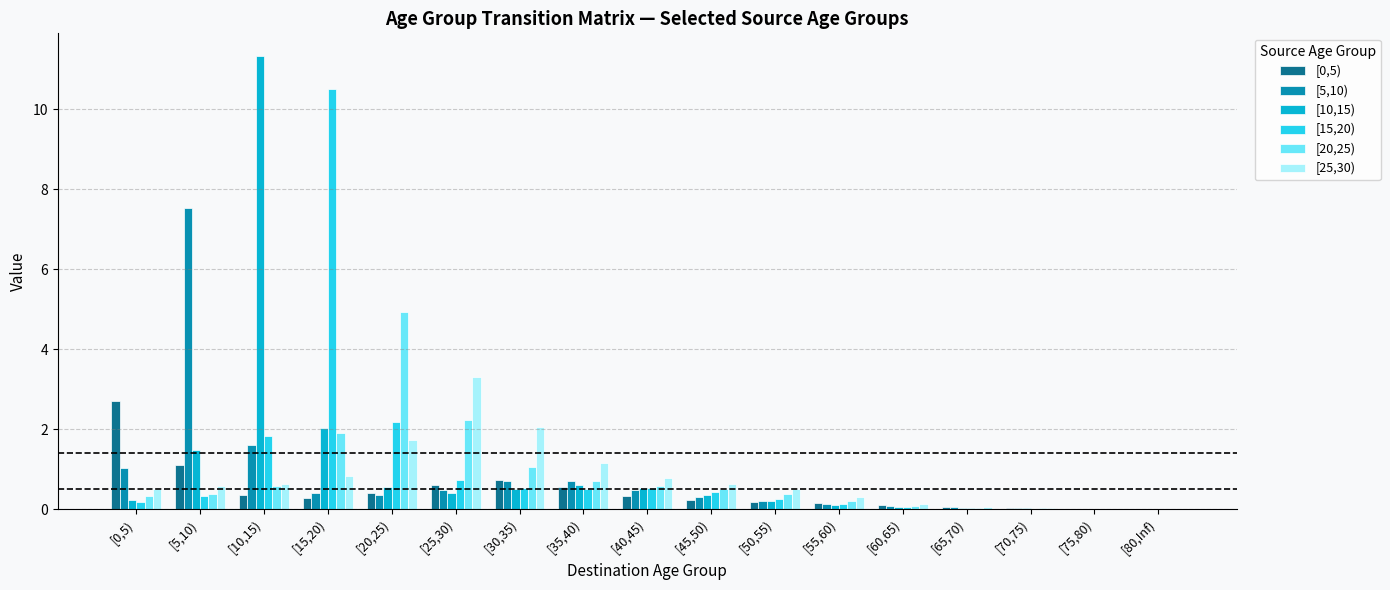

The [25,30) series shows 0.0 at [65,70). True or false?

True